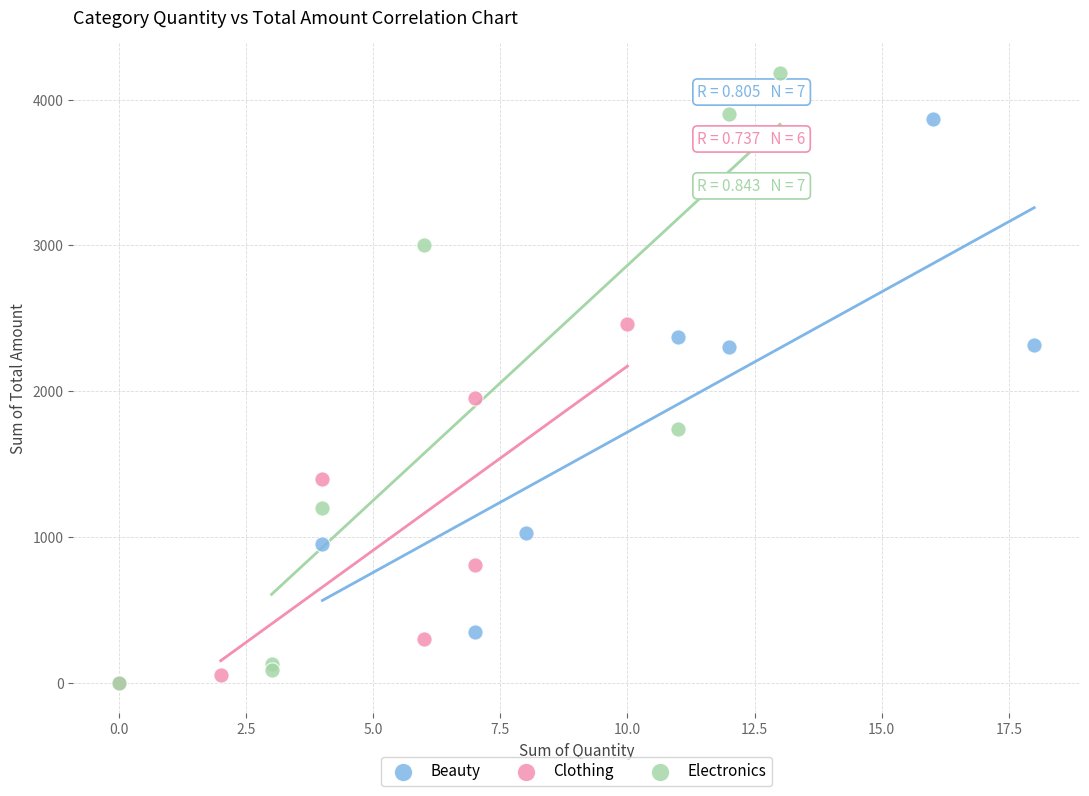

Which series reaches the maximum Y coordinate?

Electronics